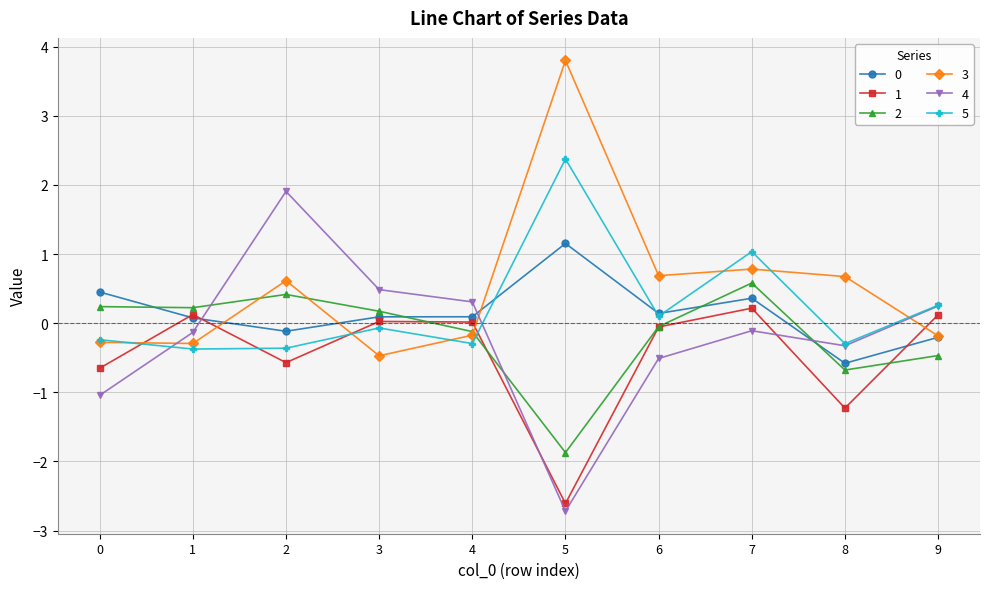

What is the average value of the 3 series?

0.5